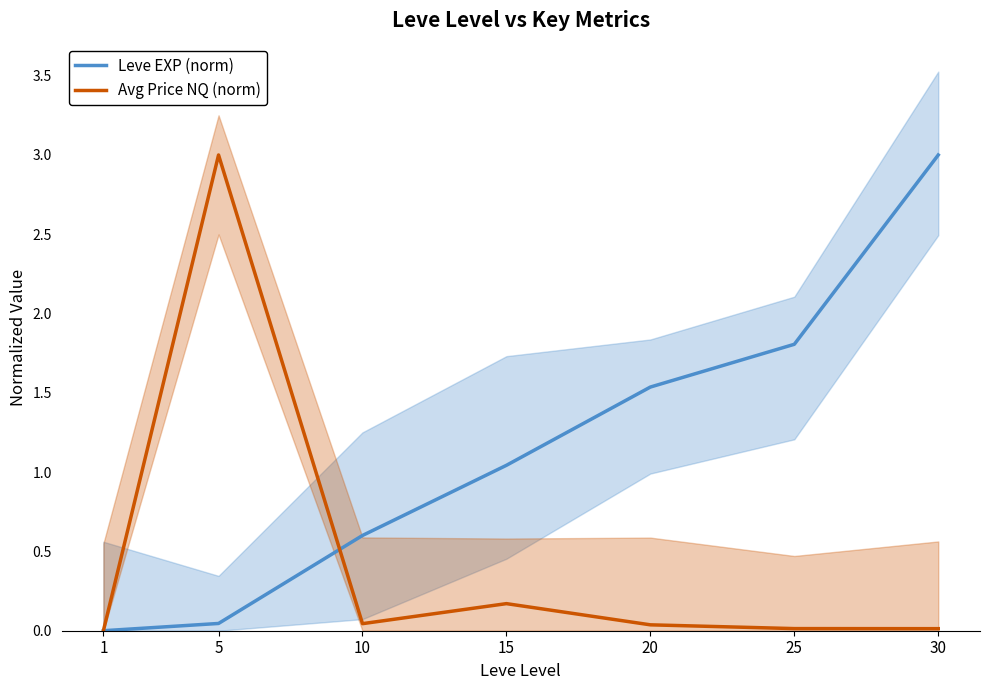

Where do Avg Price NQ (norm) and Leve EXP (norm) first cross each other?

5 and 10